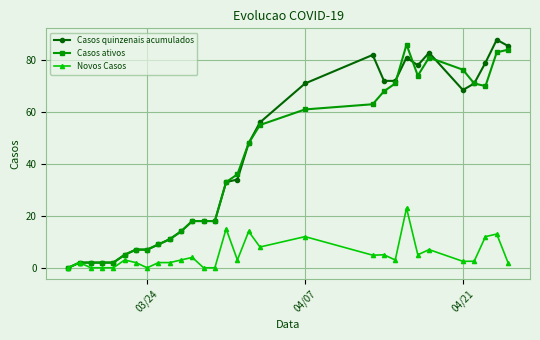

At how many categories does at least one series exceed 37?

14